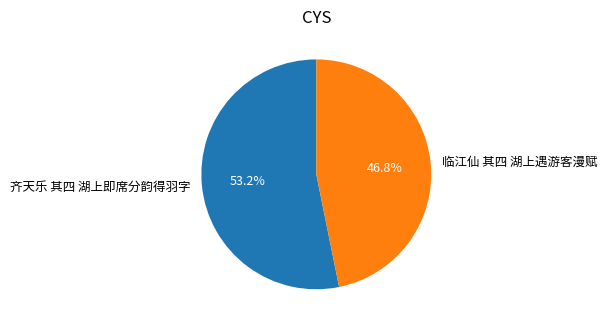

True or false: 齐天乐 其四 湖上即席分韵得羽字 accounts for 60% of the total.

False